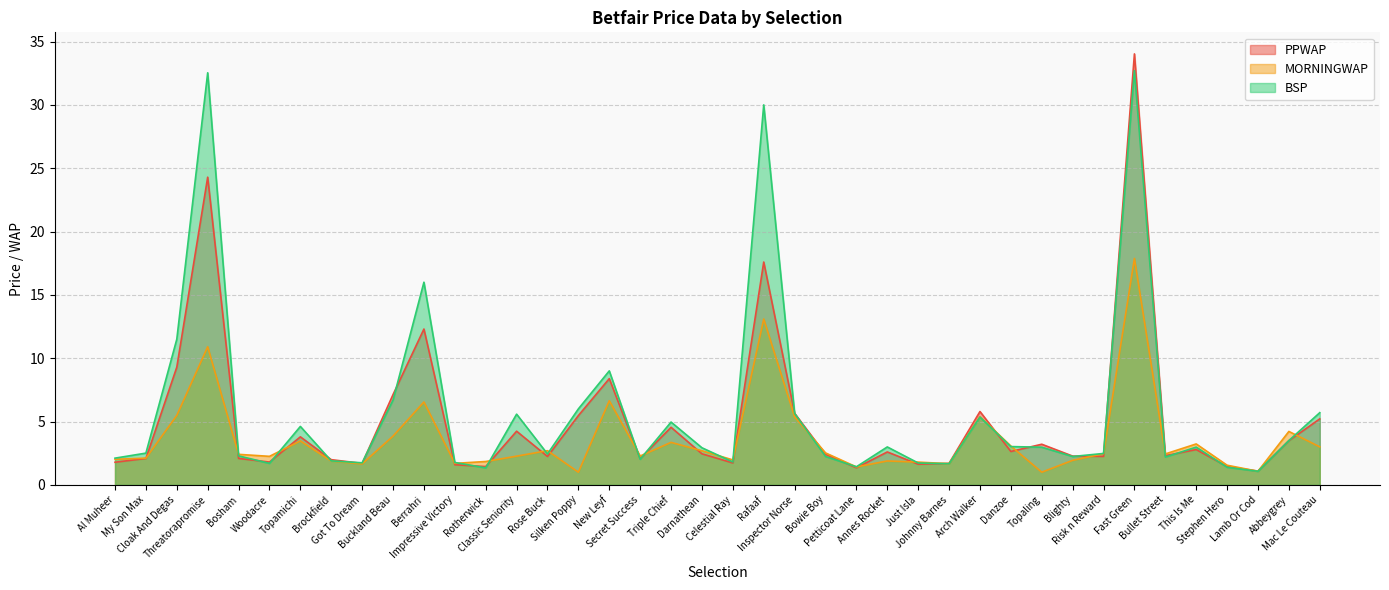

What value does the BSP series have at Stephen Hero?

1.4